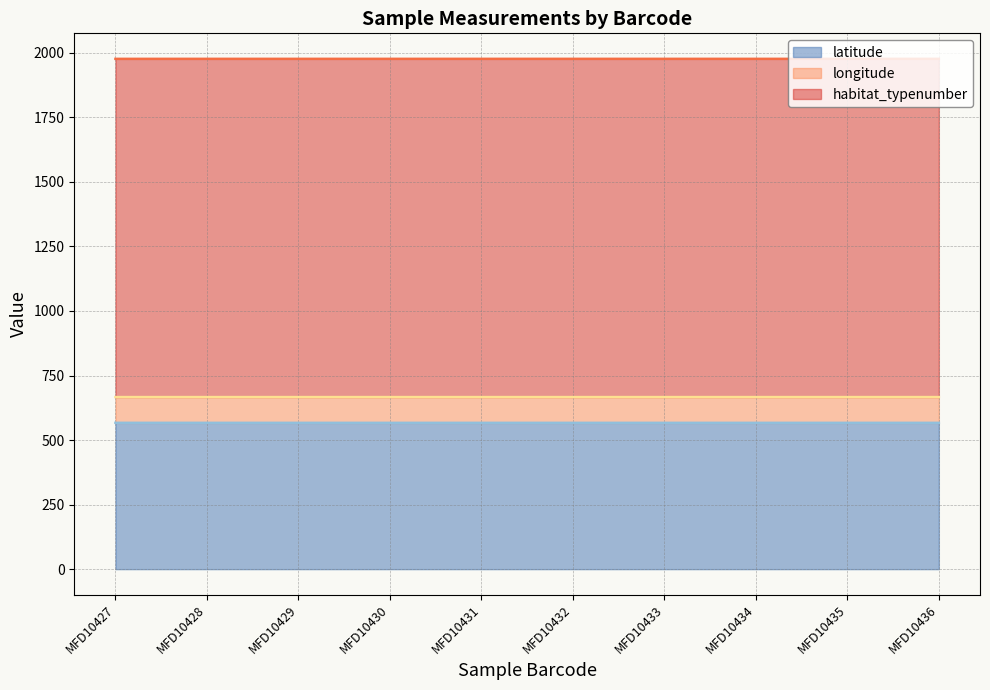

What is the lowest value of the latitude series?

566.6